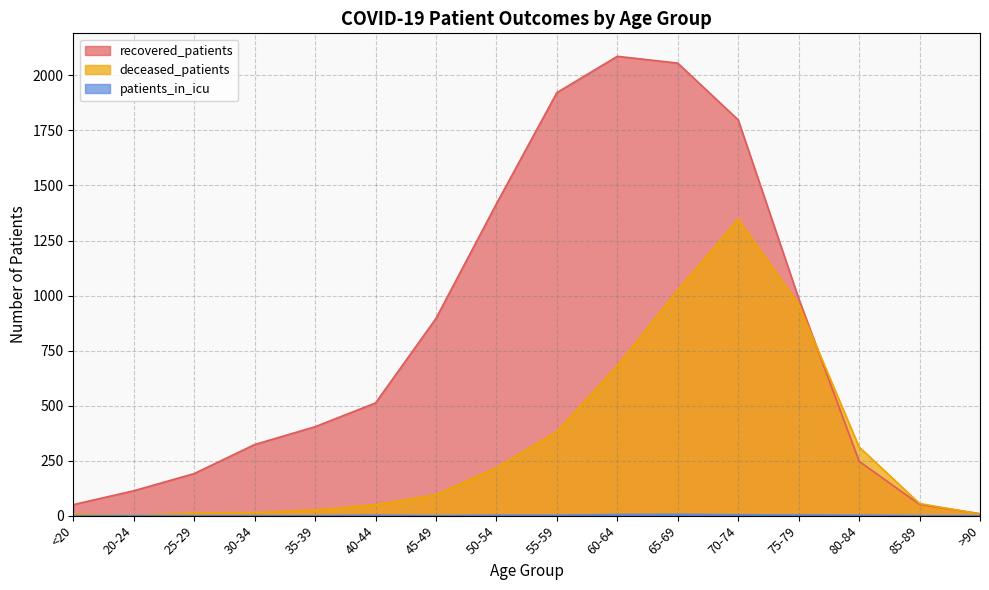

Which has a higher value, 25-29 or 45-49?

45-49